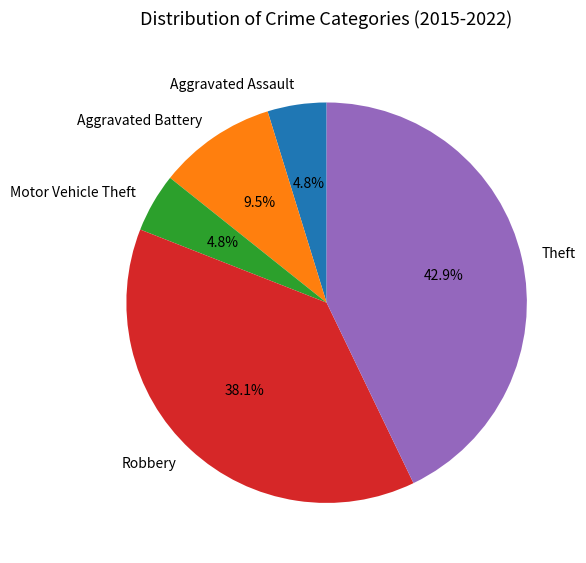

How many segments does this pie chart have?

5